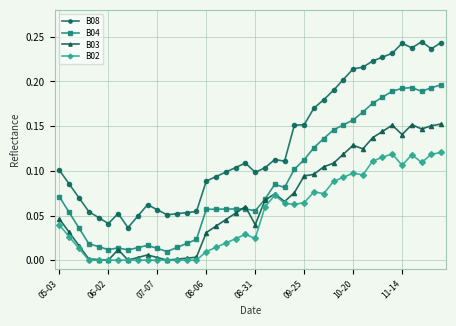

What are all the series names shown in the legend?

B08, B04, B03, B02